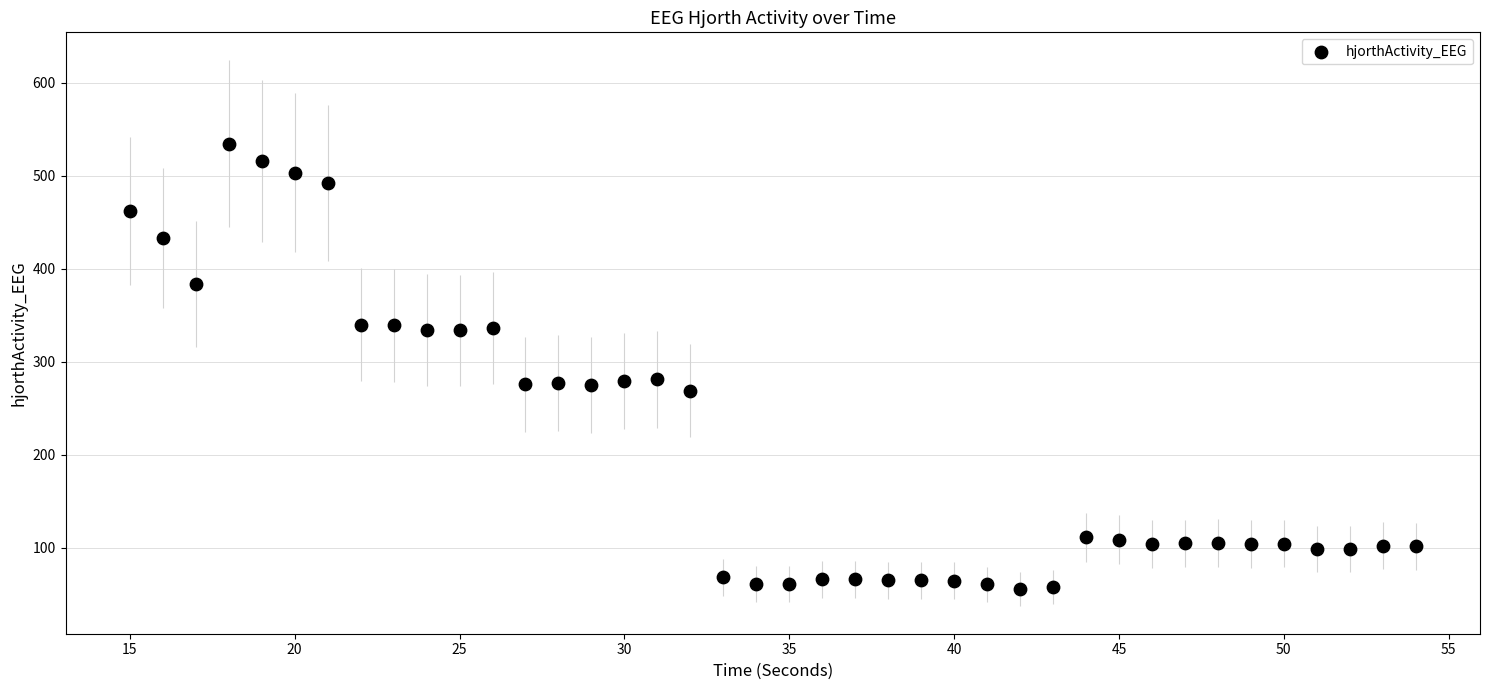

What is the range of X values (max minus min)?

39.0